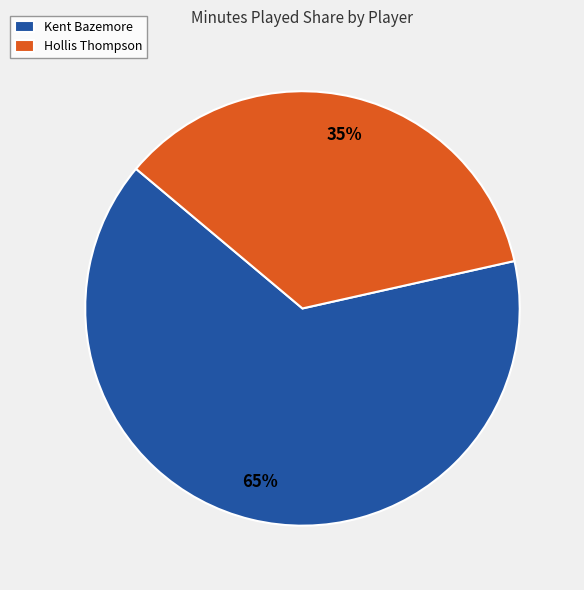

Does Kent Bazemore represent more than half of the total?

Yes